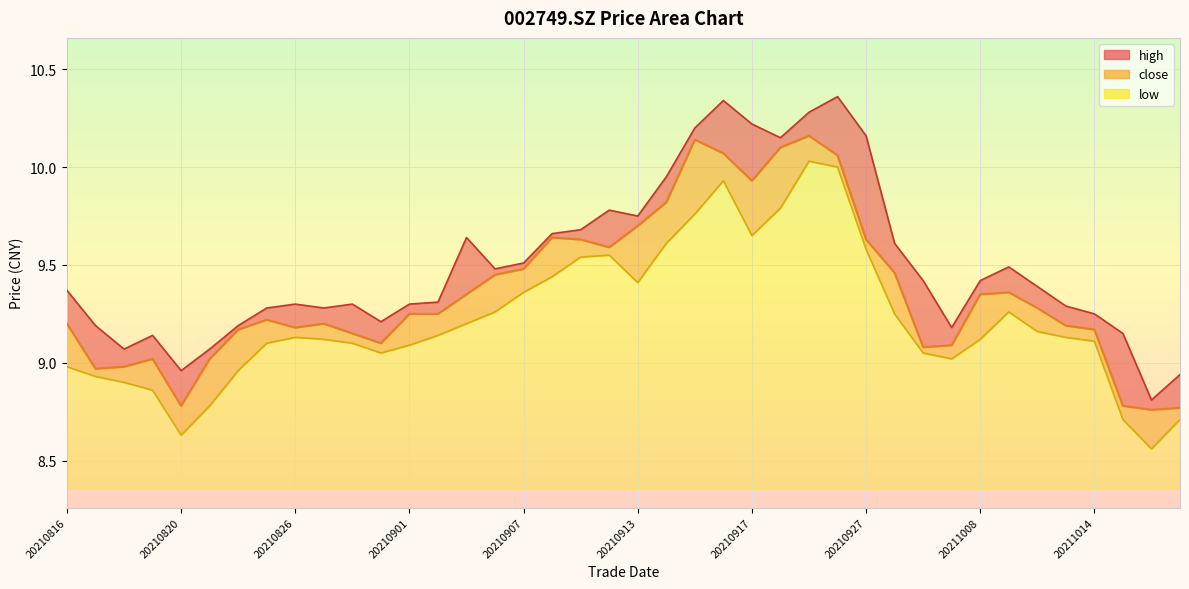

What are all the series names shown in the legend?

close, high, low